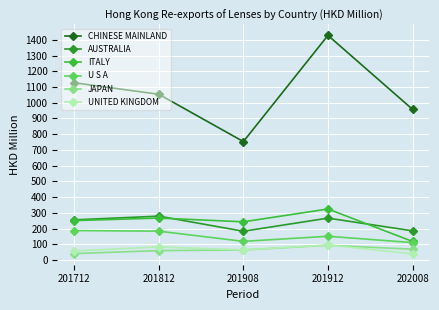

What is the approximate value of CHINESE MAINLAND at 201908?

753.0